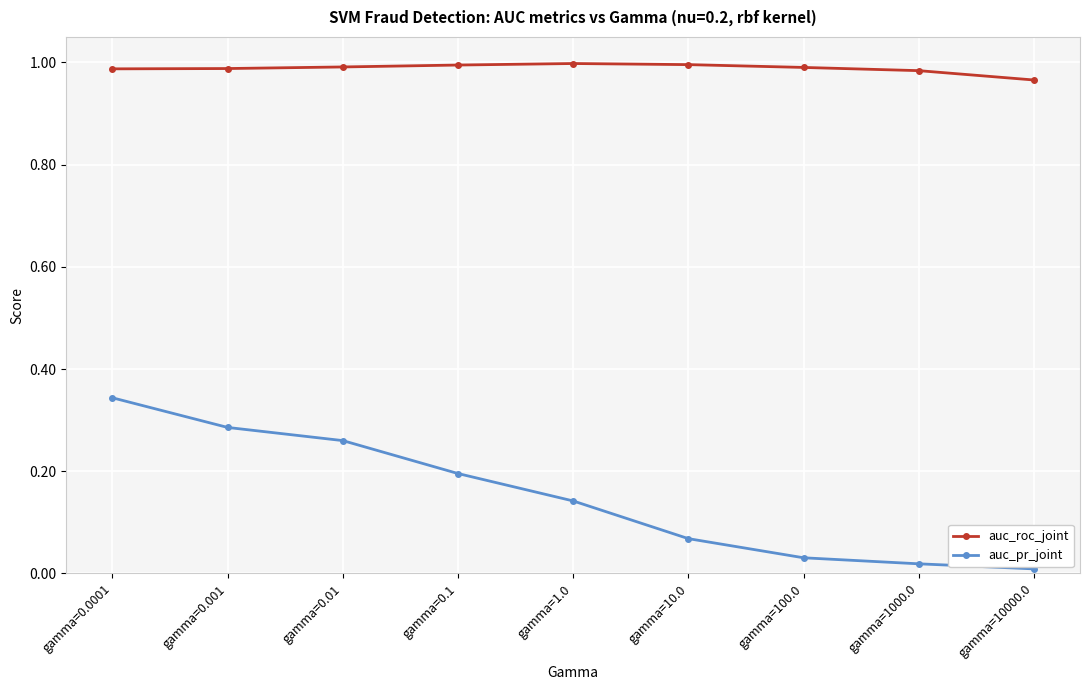

Is it true that auc_roc_joint equals 0.3 at gamma=1000.0?

False